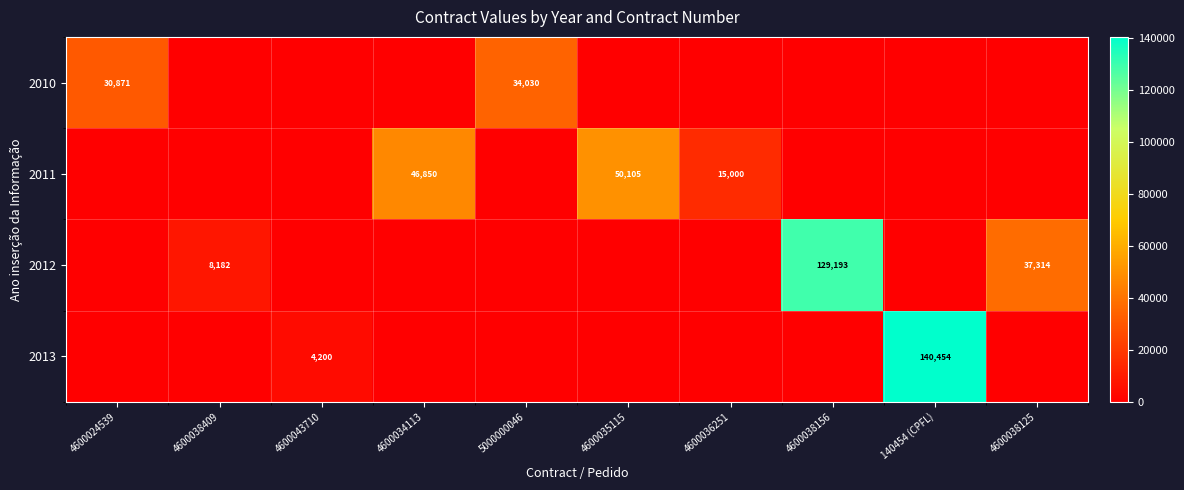

Is it true that 2010 equals 34030 at 5000000046?

True